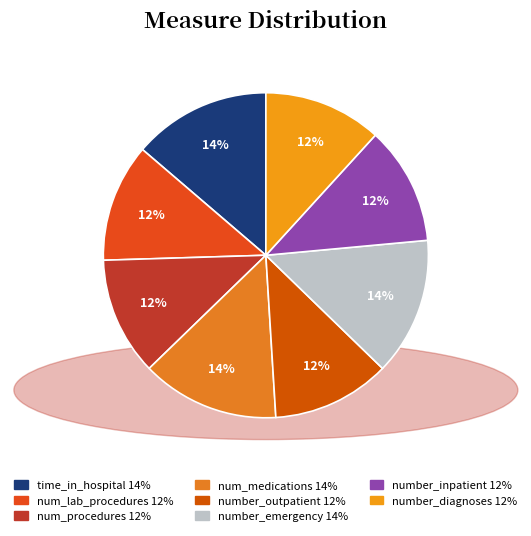

Count the number of slices in the pie.

8